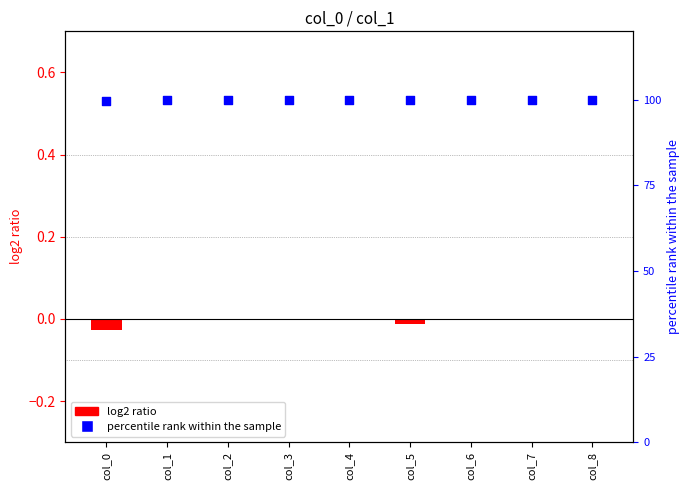

Which series reaches the minimum Y coordinate?

log2 ratio